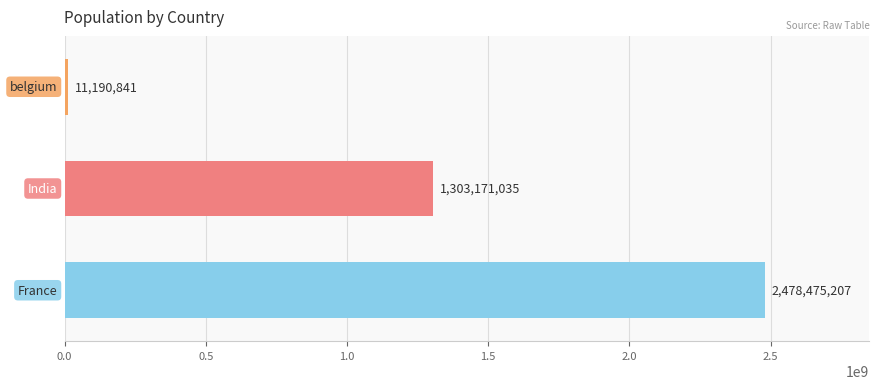

Reading top to bottom, transcribe all the data shown in this chart.

11190841	1303171035	2478475207